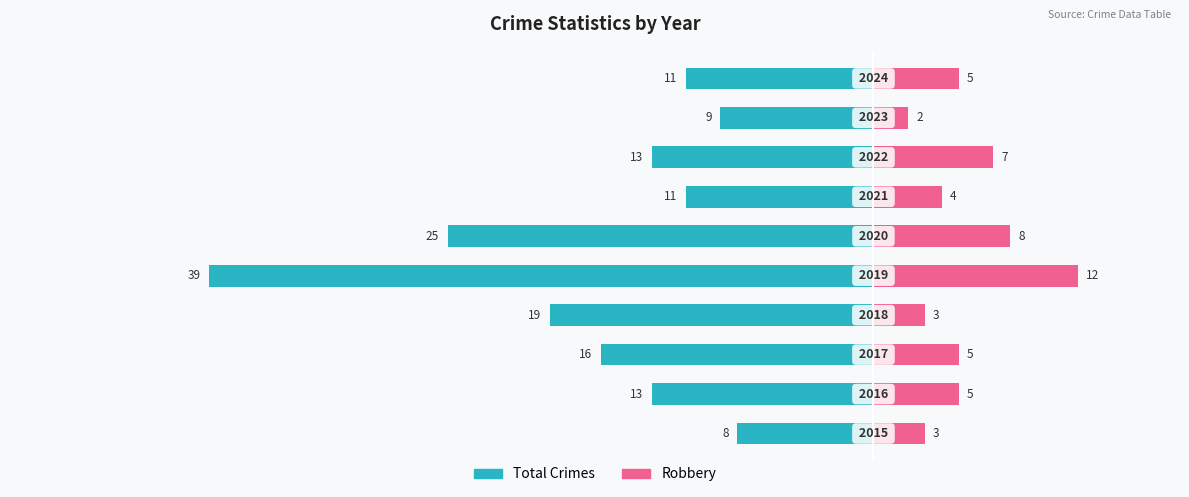

Reading right to left, extract all data points from this chart.

Total Crimes: 9=-11	8=-9	7=-13	6=-11	5=-25	4=-39	3=-19	2=-16	1=-13	0=-8
Robbery: 9=5	8=2	7=7	6=4	5=8	4=12	3=3	2=5	1=5	0=3